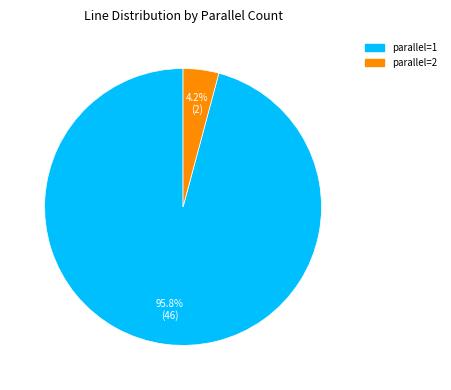

Do parallel=1 and parallel=2 together represent more than half of the pie?

Yes